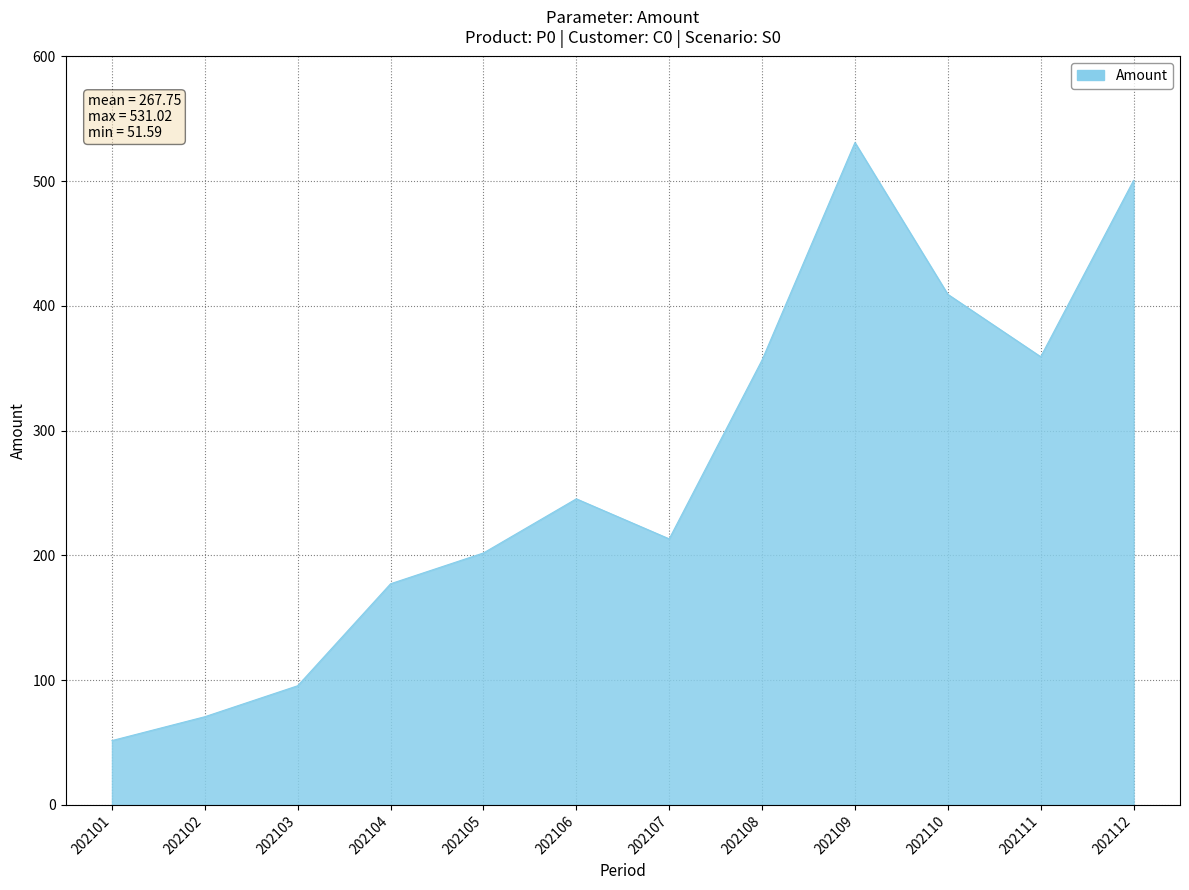

Reading left to right, what are all the values shown in this chart?

202101=51.6	202102=70.7	202103=95.6	202104=177.3	202105=202.0	202106=245.4	202107=213.3	202108=356.7	202109=531.0	202110=409.3	202111=359.3	202112=500.7